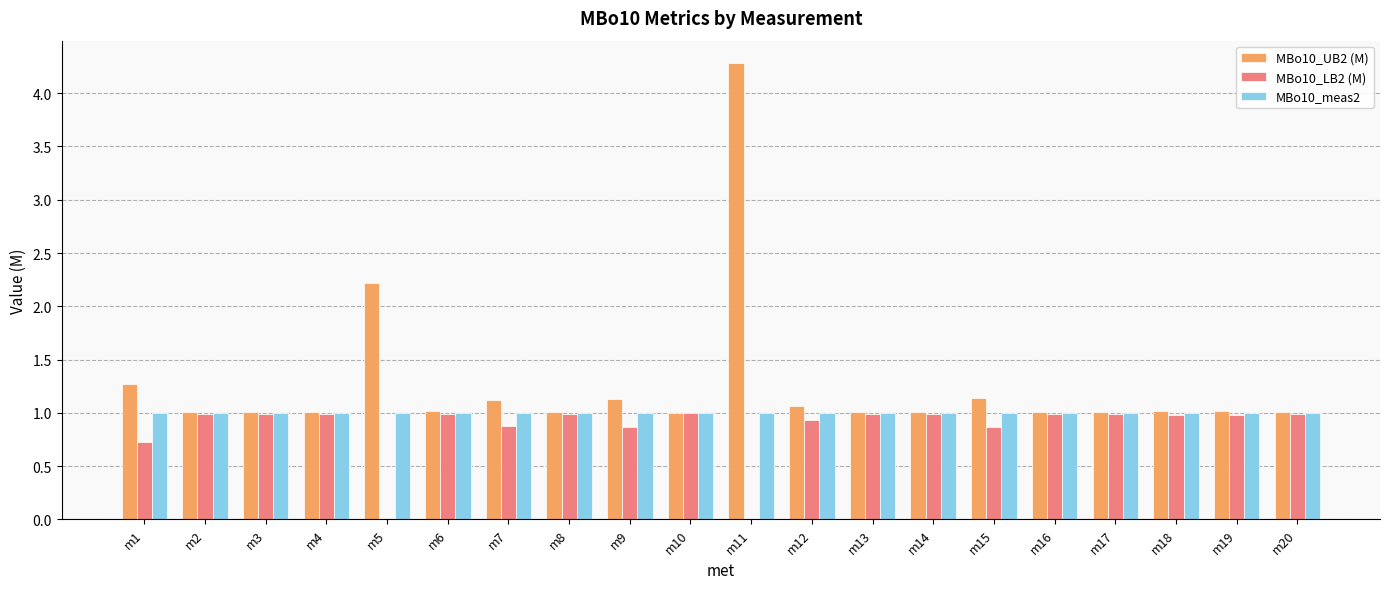

Which series has the widest spread of values?

MBo10_UB2 (M)